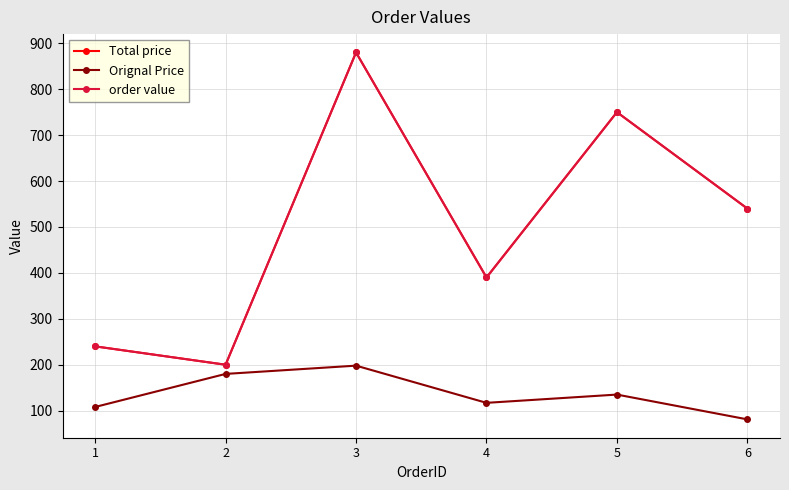

True or false: Total price and Orignal Price cross at least once.

False